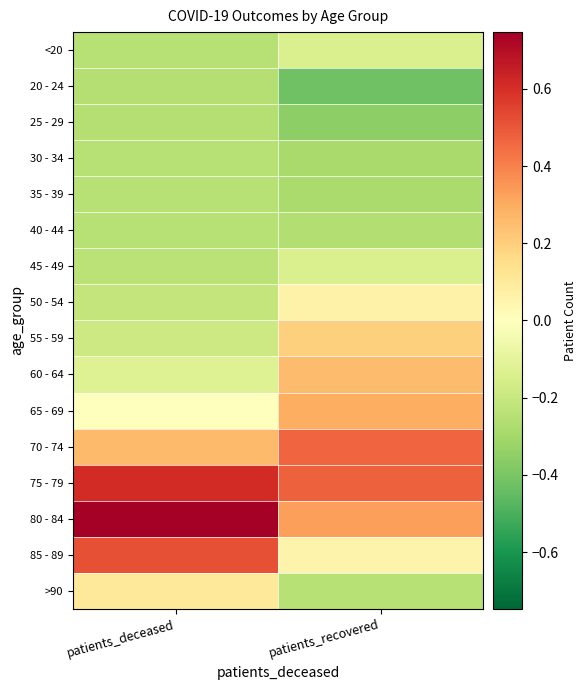

Which series has the largest total across all categories?

75 - 79